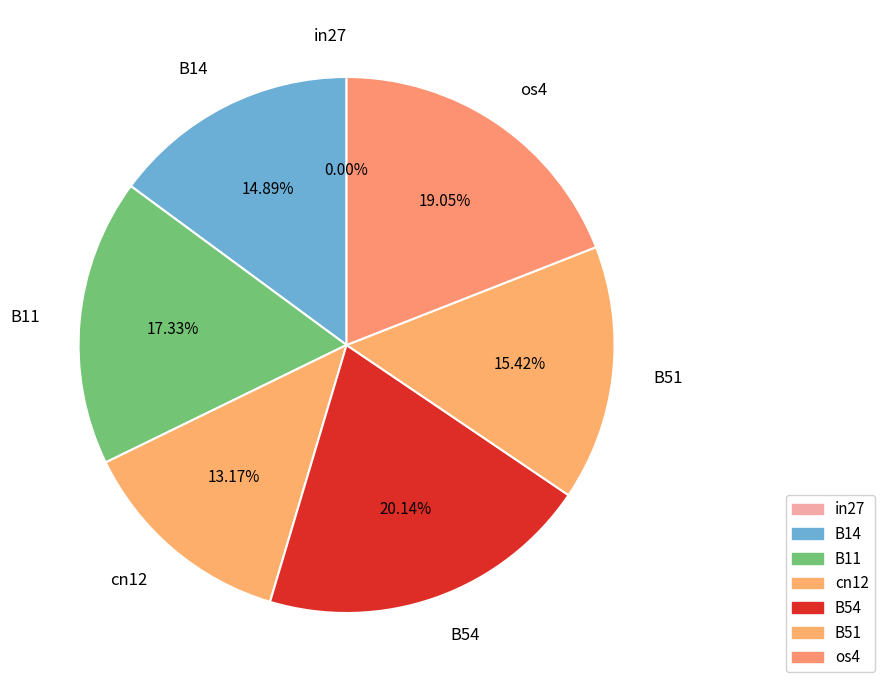

What percentage is the B54 slice, to the nearest percent?

20%